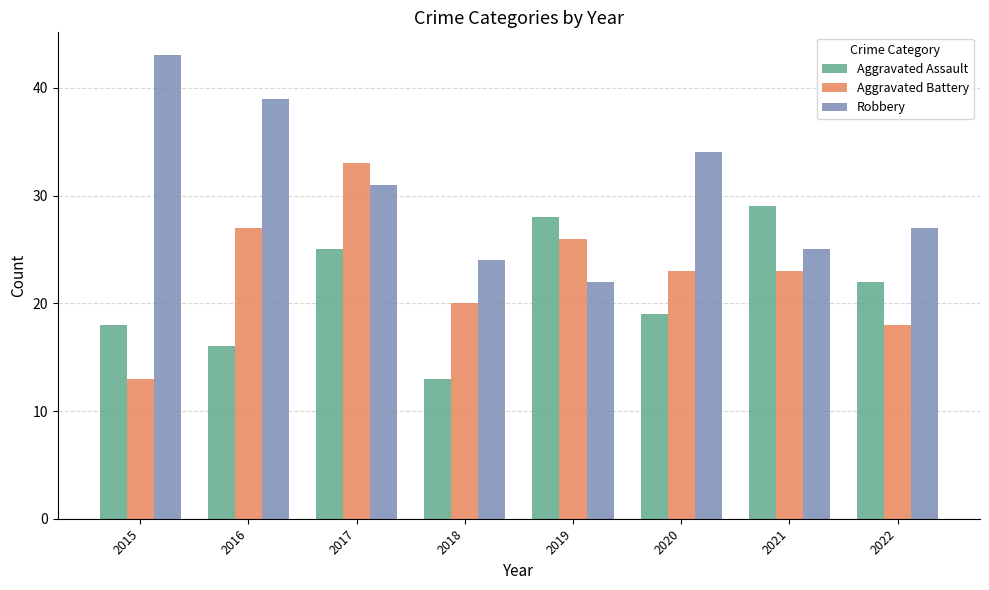

What is the difference between the Robbery values at 2018 and 2016?

15